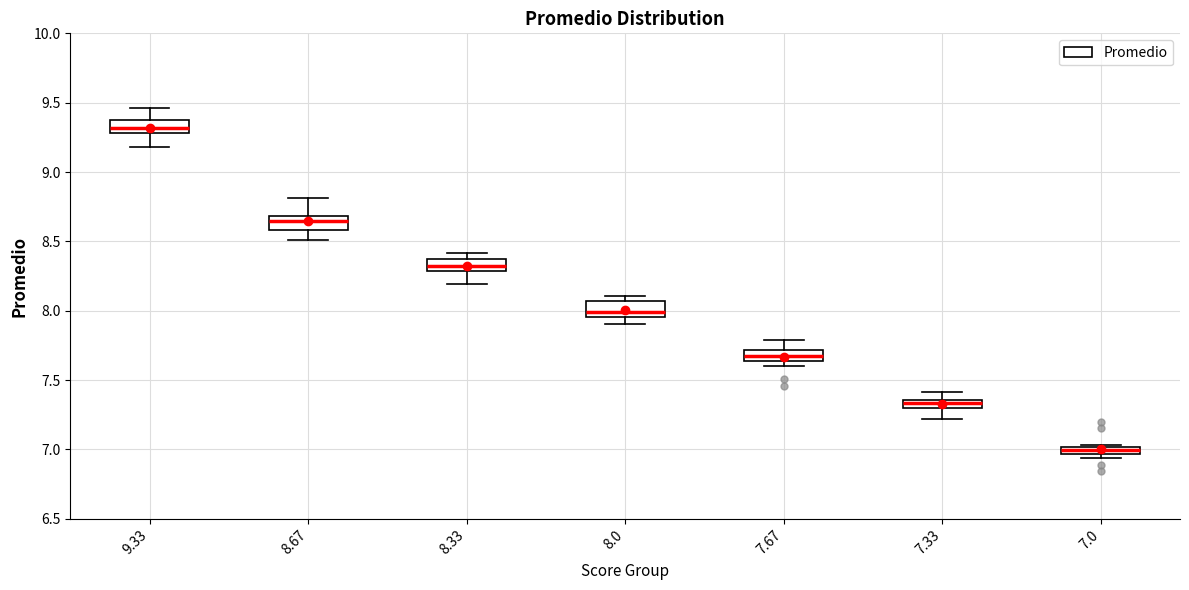

Which box's median line is the highest?

9.33